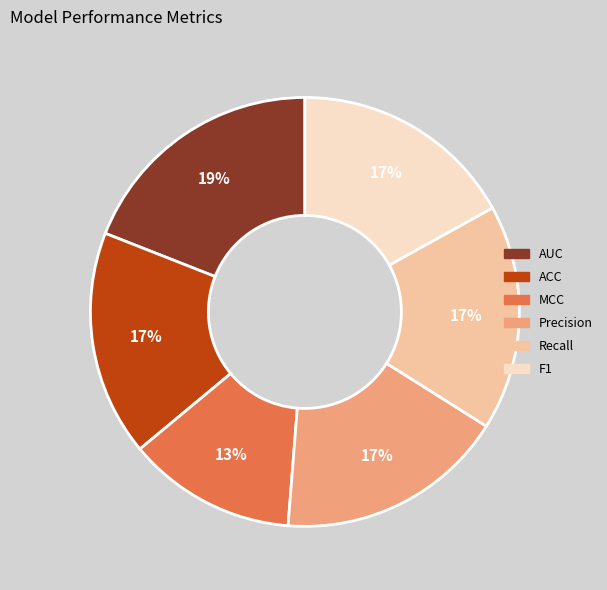

To the nearest percent, what portion does AUC represent?

19%